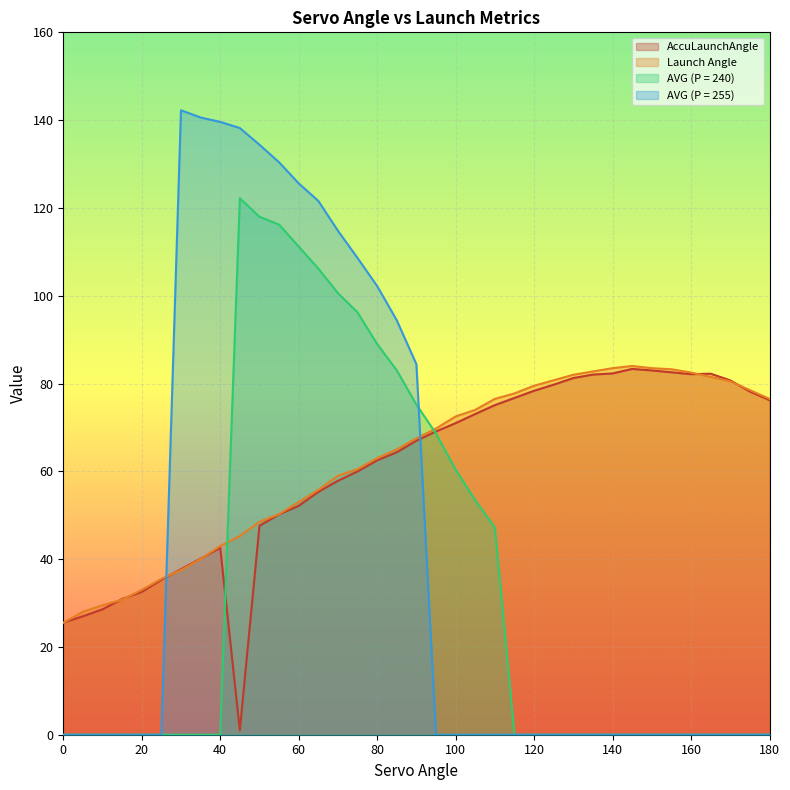

Reading left to right, list all the values displayed in this chart.

AccuLaunchAngle: 25.6	27.0	28.6	30.9	32.5	35.3	37.7	40.1	42.6	1.0	47.6	50.2	52.1	55.3	57.8	60.0	62.5	64.3	67.0	69.1	71.0	73.1	75.1	76.7	78.3	79.7	81.2	82.0	82.3	83.3	83.0	82.6	82.1	82.2	80.7	78.2	76.2
Launch Angle: 25.5	28.0	29.5	30.8	33.0	35.5	37.5	40.0	43.0	45.2	48.5	50.2	53.0	55.8	59.0	60.5	63.0	65.0	67.5	69.8	72.5	74.0	76.5	77.8	79.5	80.8	82.0	82.8	83.5	84.0	83.5	83.2	82.5	81.5	80.5	78.5	76.5
AVG (P = 240): 0.0	0.0	0.0	0.0	0.0	0.0	0.0	0.0	0.0	122.2	118.0	116.2	111.2	106.2	100.6	96.2	89.0	83.0	75.2	68.6	60.4	53.4	47.2	0.0	0.0	0.0	0.0	0.0	0.0	0.0	0.0	0.0	0.0	0.0	0.0	0.0	0.0
AVG (P = 255): 0.0	0.0	0.0	0.0	0.0	0.0	142.2	140.6	139.6	138.2	134.4	130.4	125.6	121.6	114.8	108.6	102.2	94.4	84.4	0.0	0.0	0.0	0.0	0.0	0.0	0.0	0.0	0.0	0.0	0.0	0.0	0.0	0.0	0.0	0.0	0.0	0.0